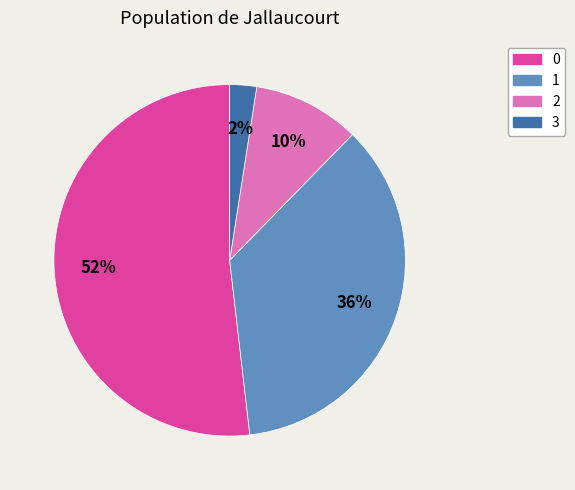

To the nearest percent, what is the combined percentage of 2 and 0?

62%